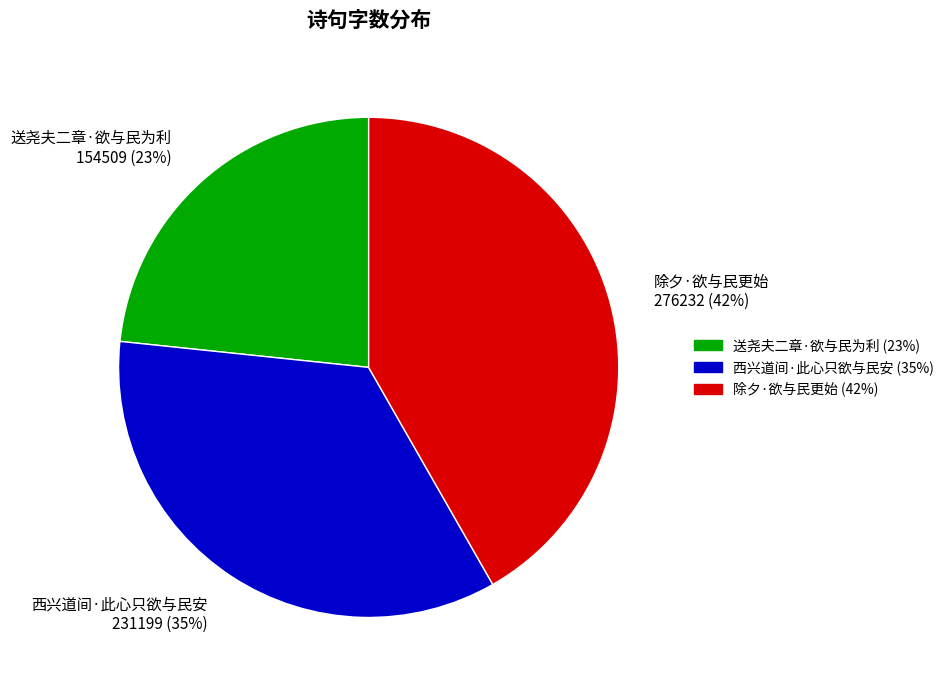

Does 送尧夫二章·欲与民为利 represent more than half of the total?

No